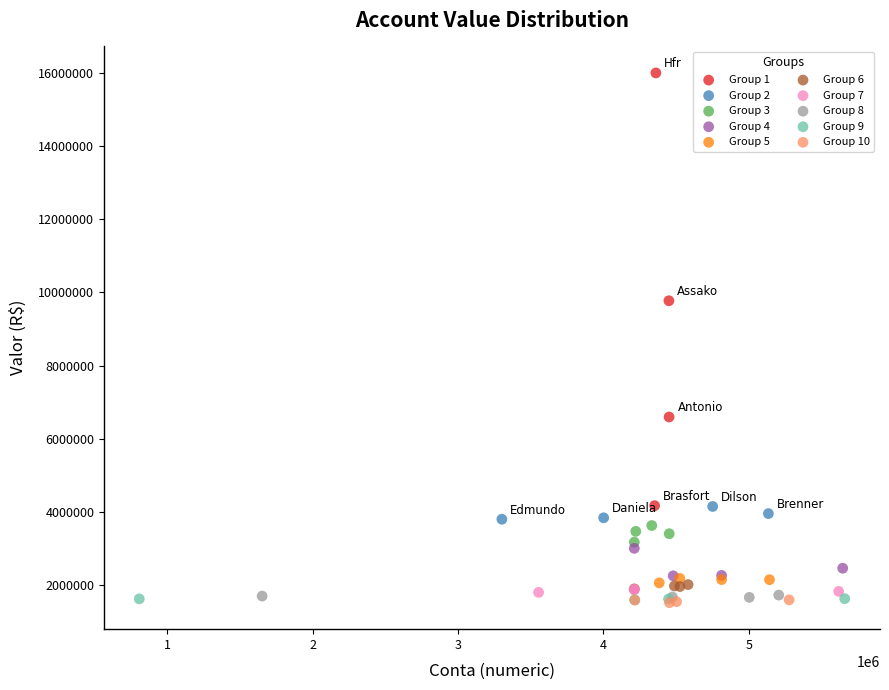

Which series has the largest Y range (max minus min)?

Group 1